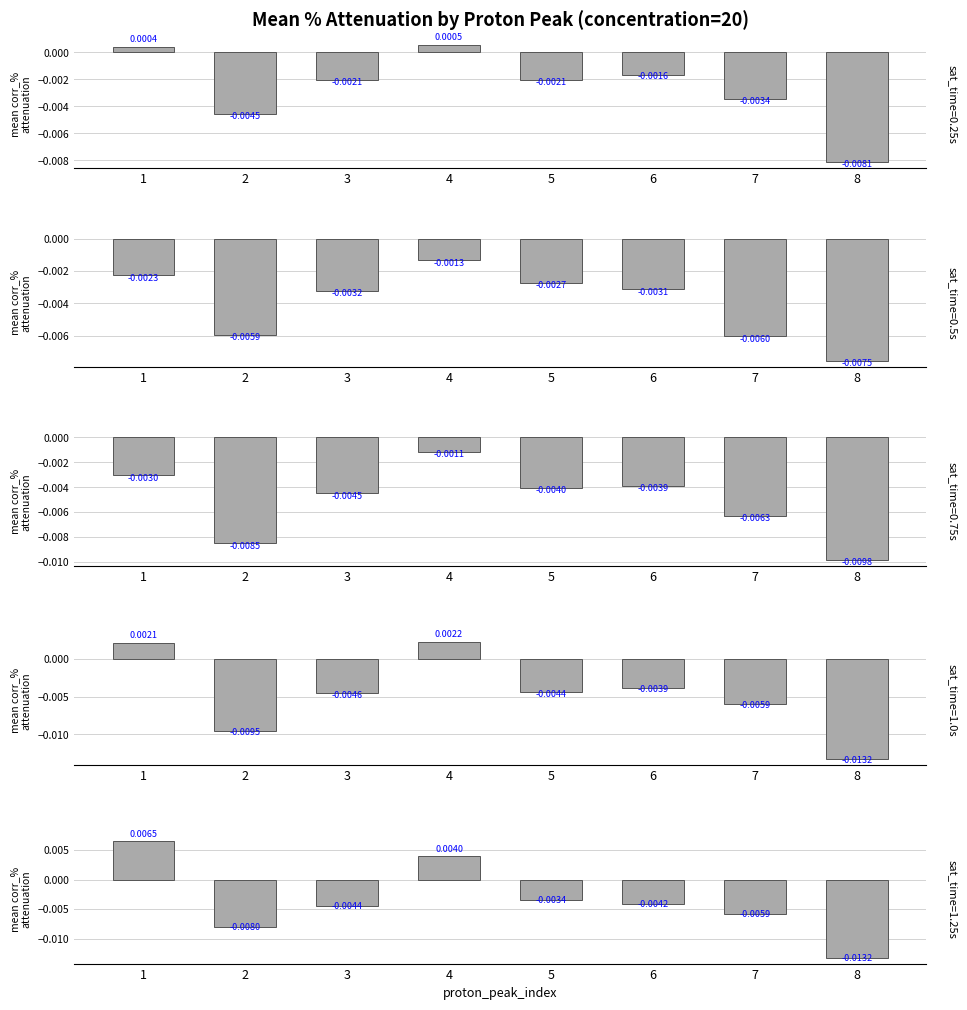

How many groups of bars are there?

8